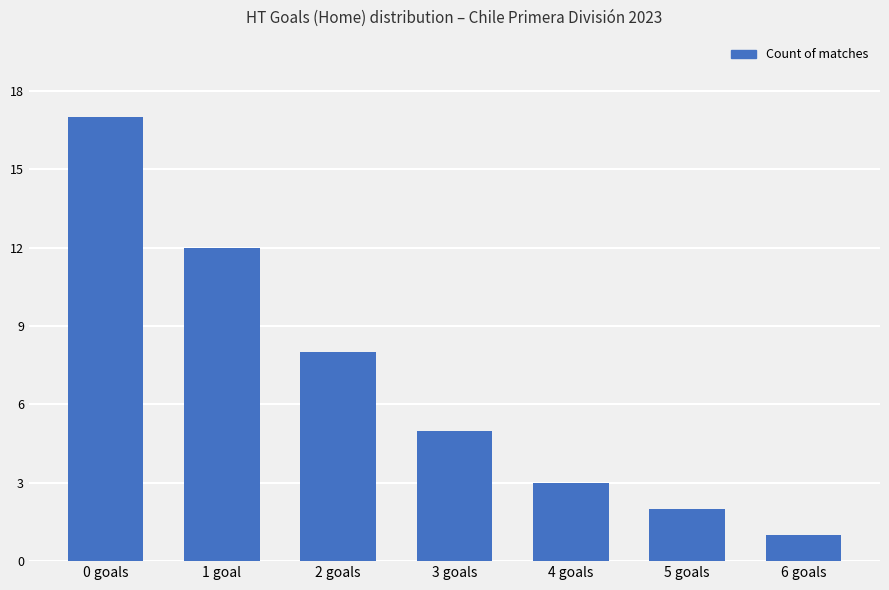

Reading left to right, extract all data points from this chart.

0 goals=17	1 goal=12	2 goals=8	3 goals=5	4 goals=3	5 goals=2	6 goals=1